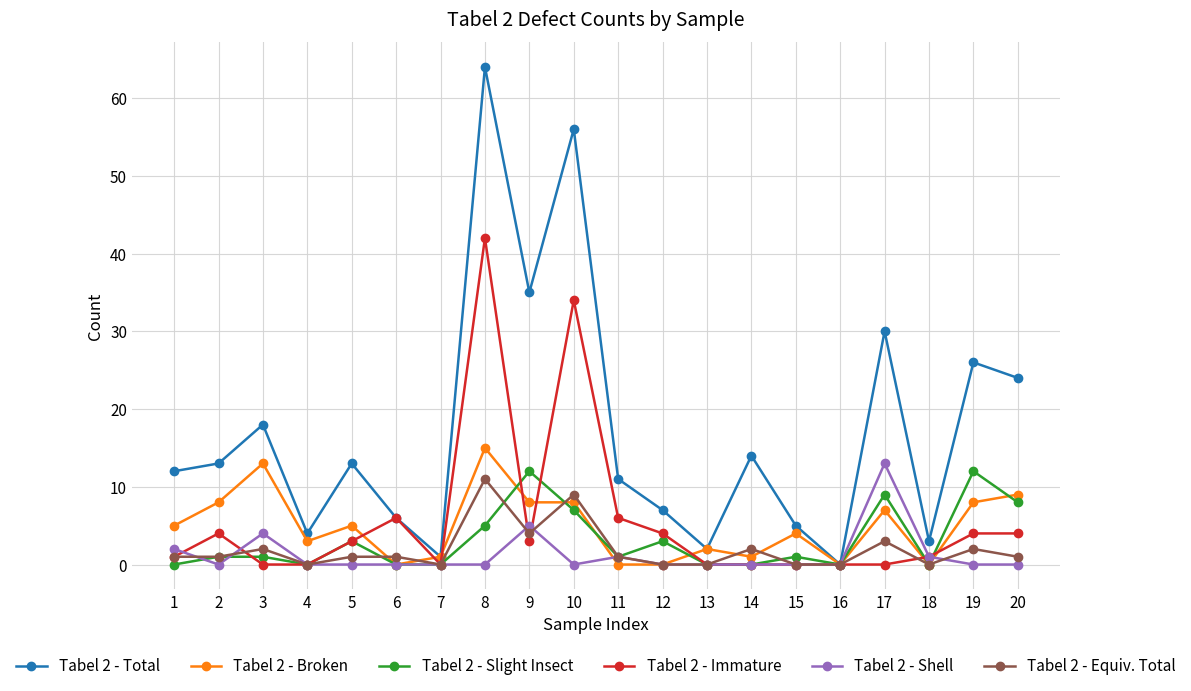

At which category does the chart reach its peak across all series?

8